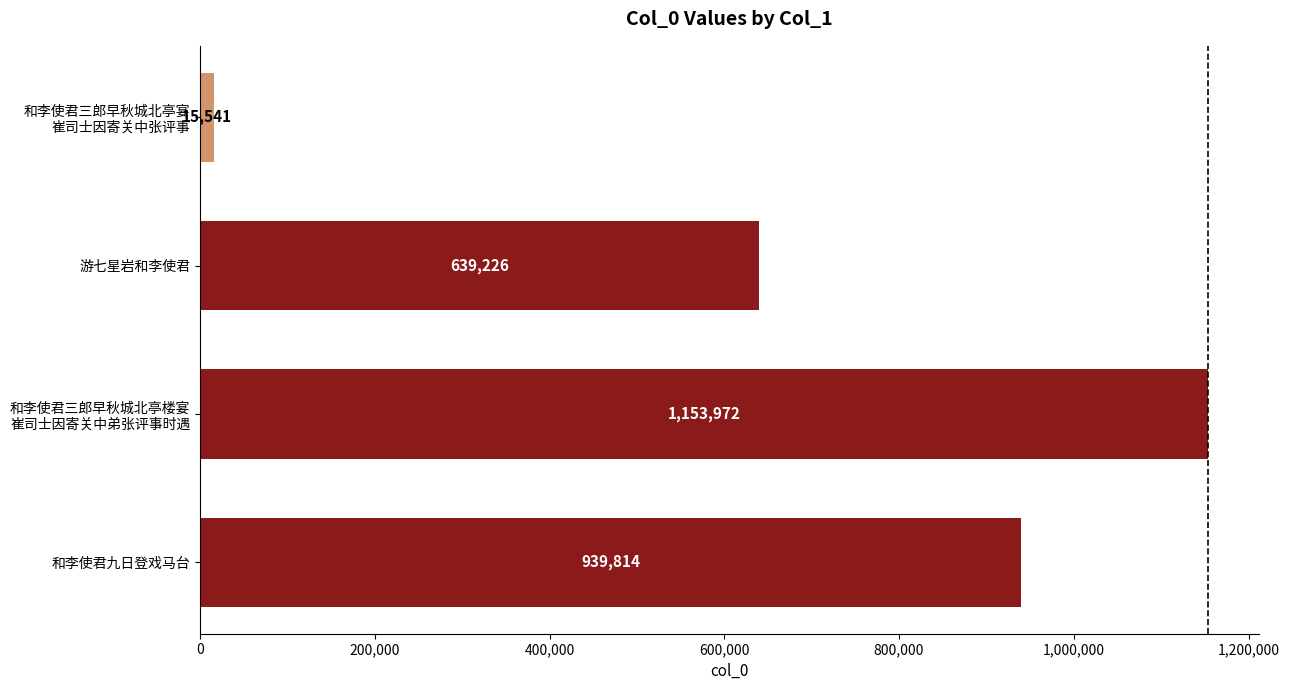

What is the greatest value displayed?

1153972